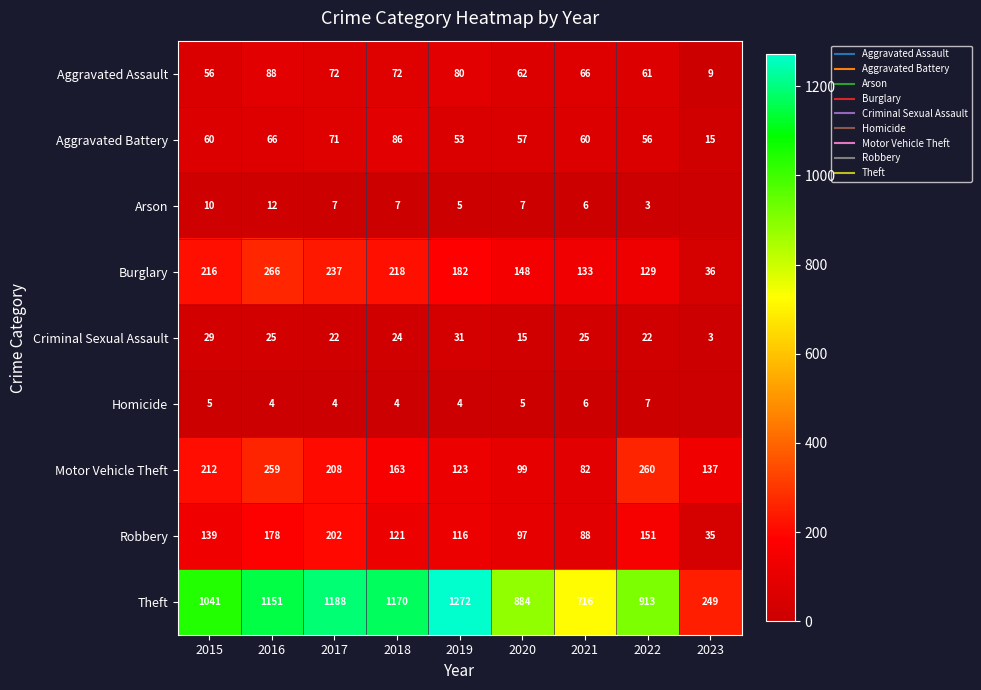

The value of Aggravated Battery at 2022 is 22. True or false?

False